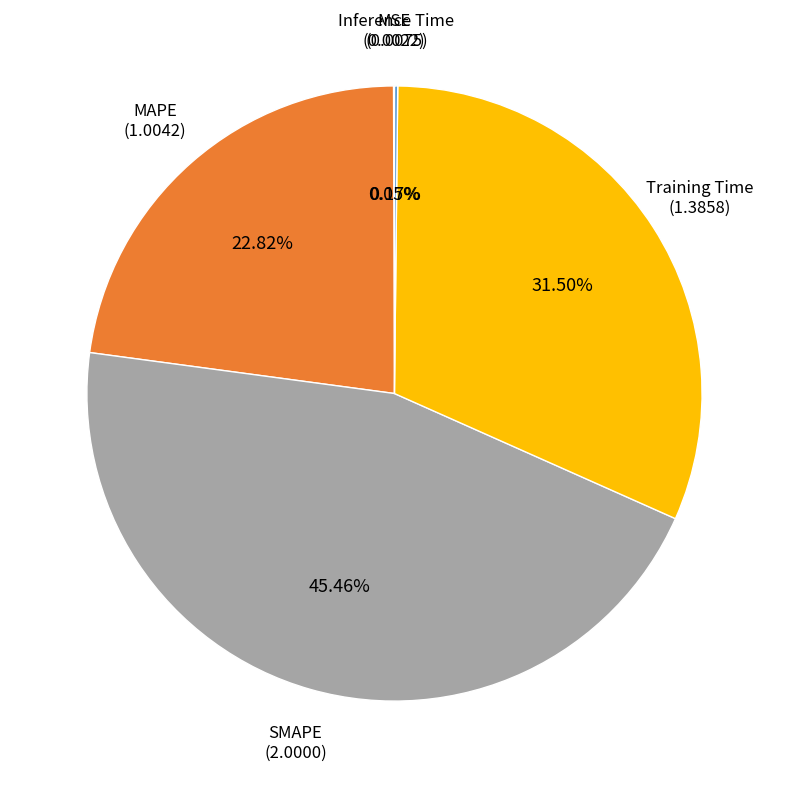

Is there any slice that represents more than half of the pie?

No